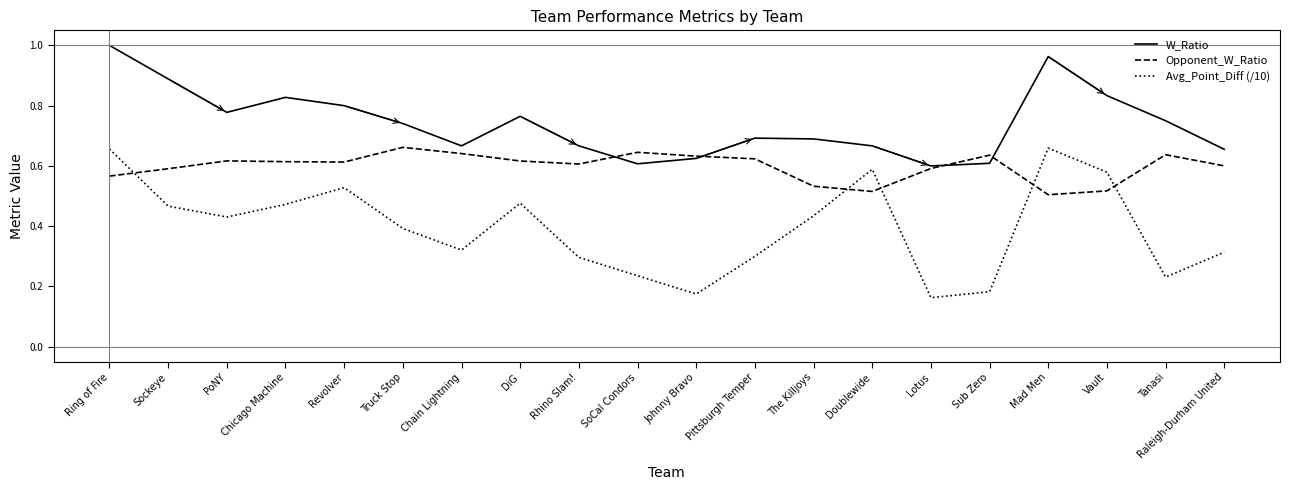

Is it true that Avg_Point_Diff (/10) equals 0.3 at Raleigh-Durham United?

True